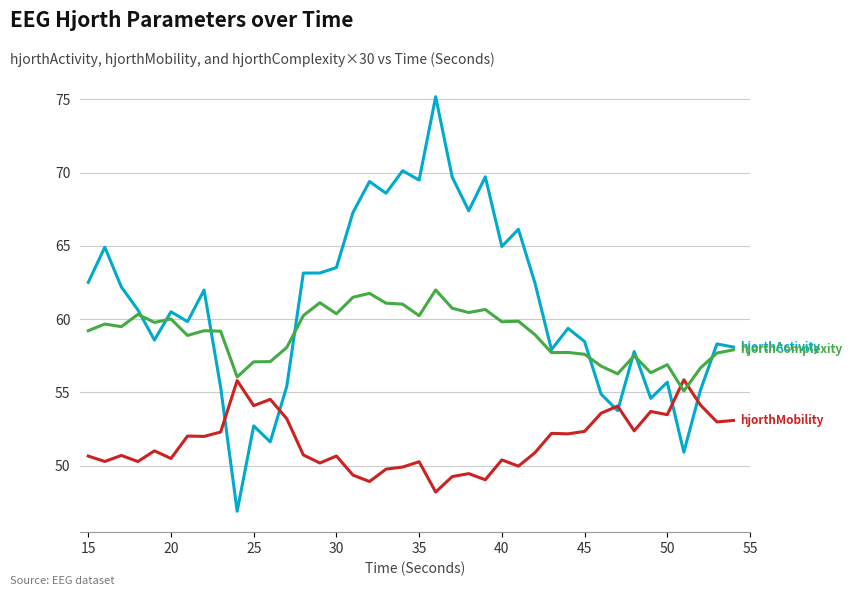

How many lines are shown in the chart?

3